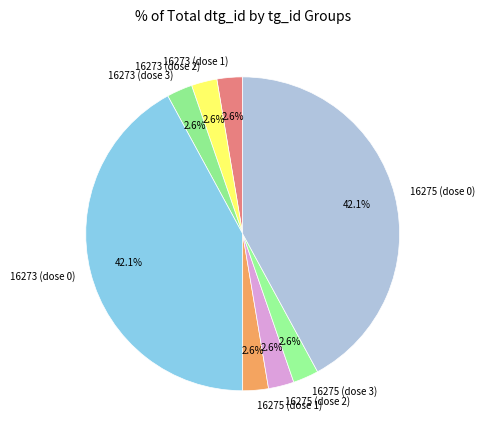

Does any single category account for the majority?

No